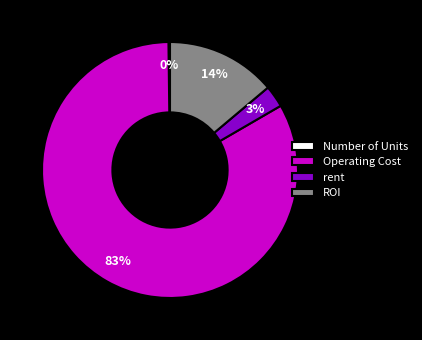

To the nearest percent, what is the difference between the largest and smallest slice percentages?

83%